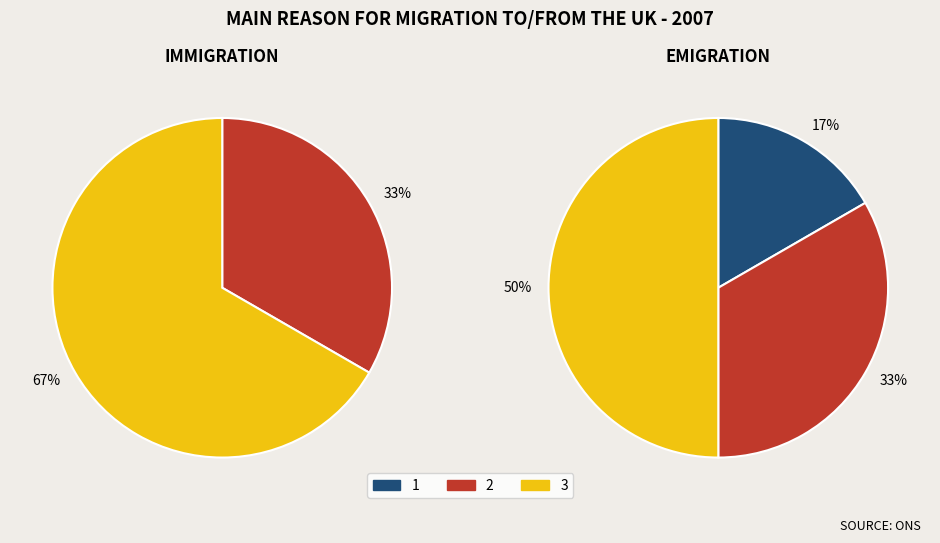

Count the number of slices in the pie.

3